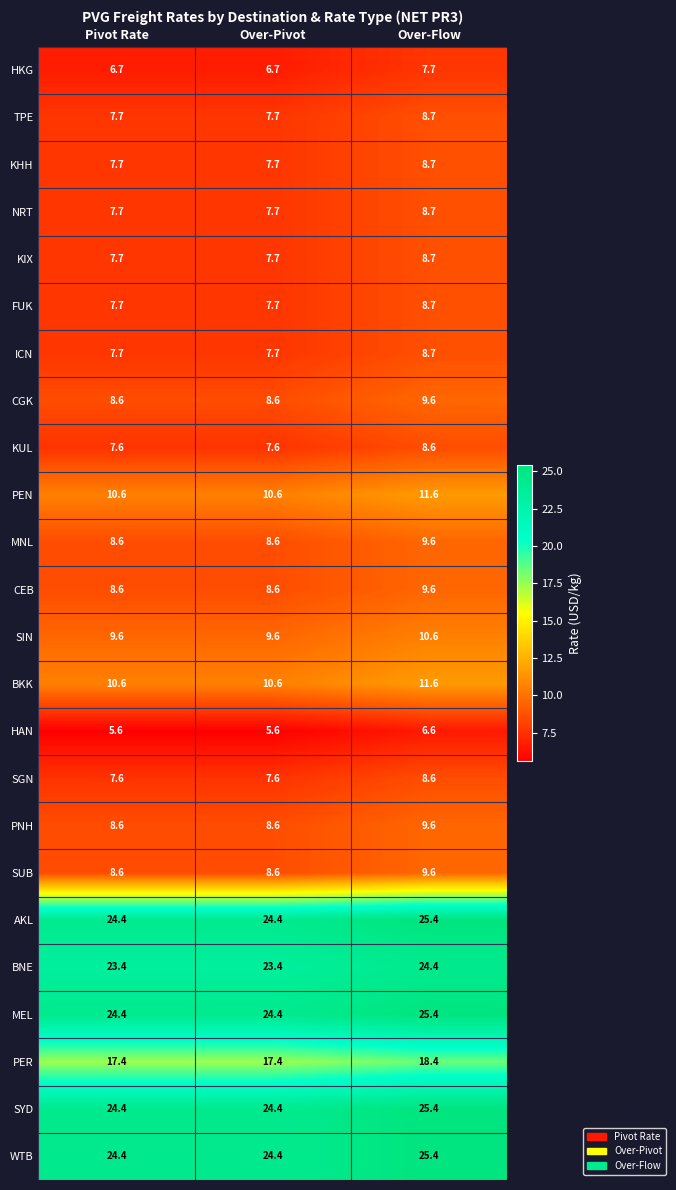

The value of CEB at Pivot Rate is 8.6. True or false?

True